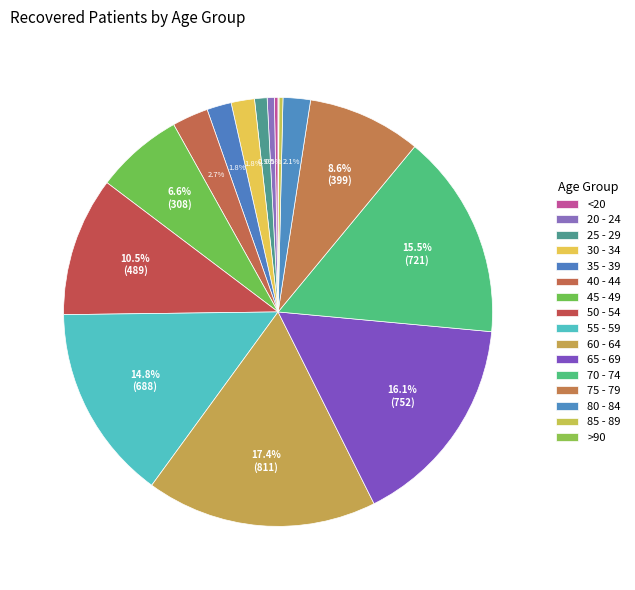

What is the largest slice in the pie chart?

60 - 64